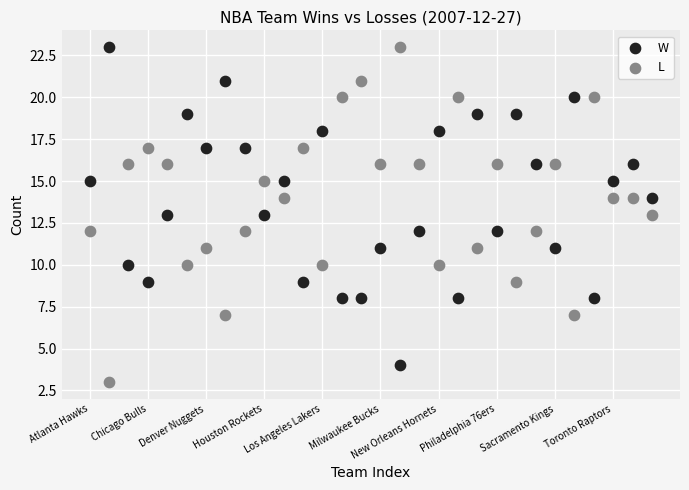

Across all data points, what is the range of Y values (max minus min)?

20